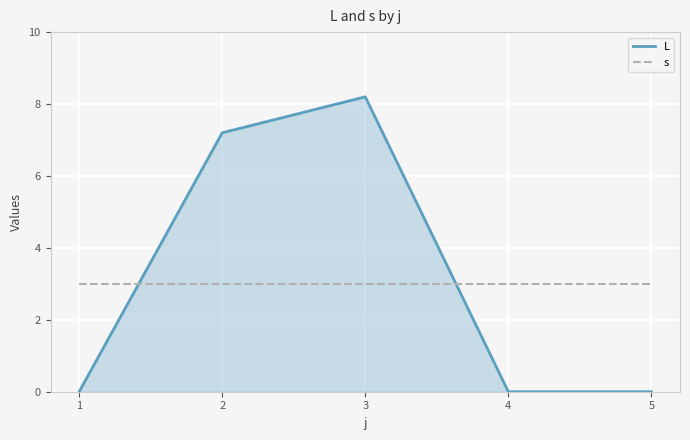

Is the value of L at 2 greater than the value of s at 4?

Yes